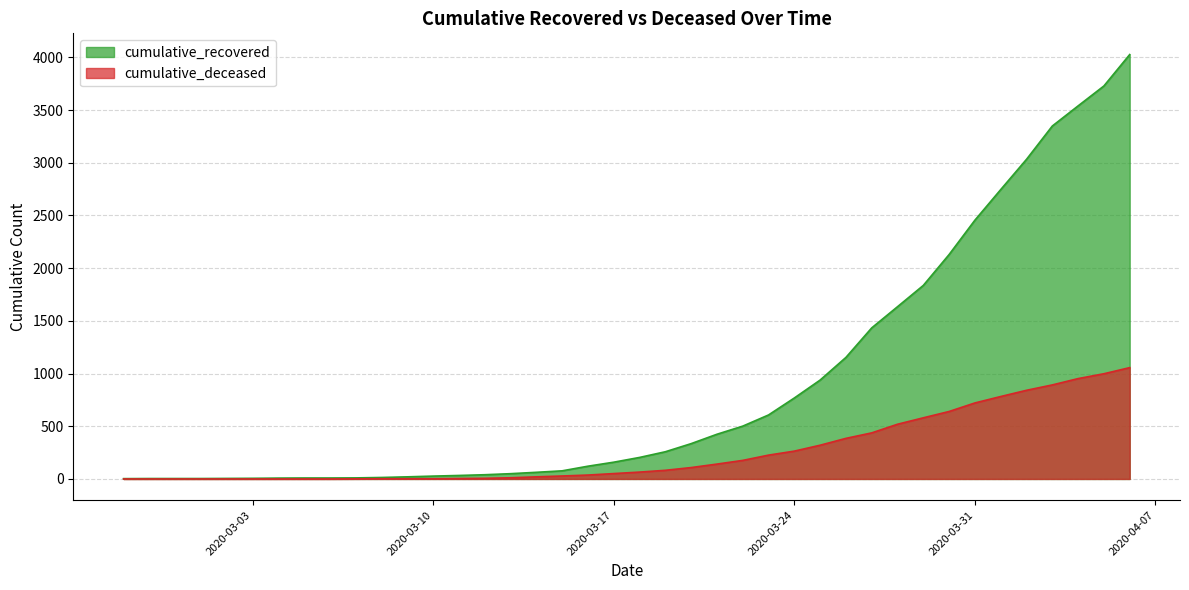

Rank the series by their maximum value, from lowest to highest.

cumulative_deceased, cumulative_recovered